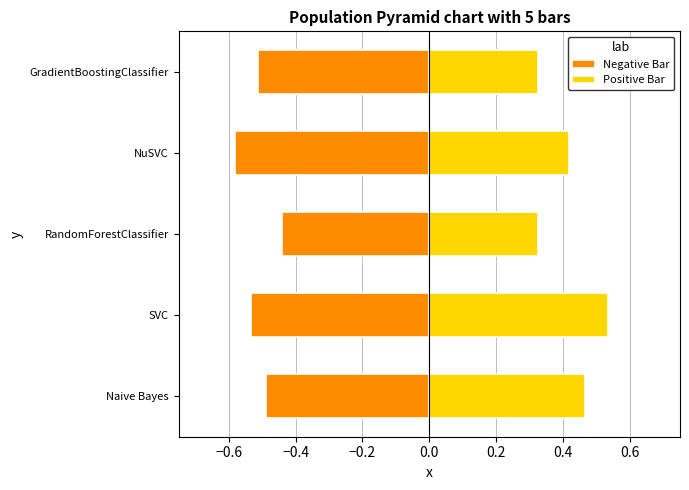

How many bars are there in each group?

2